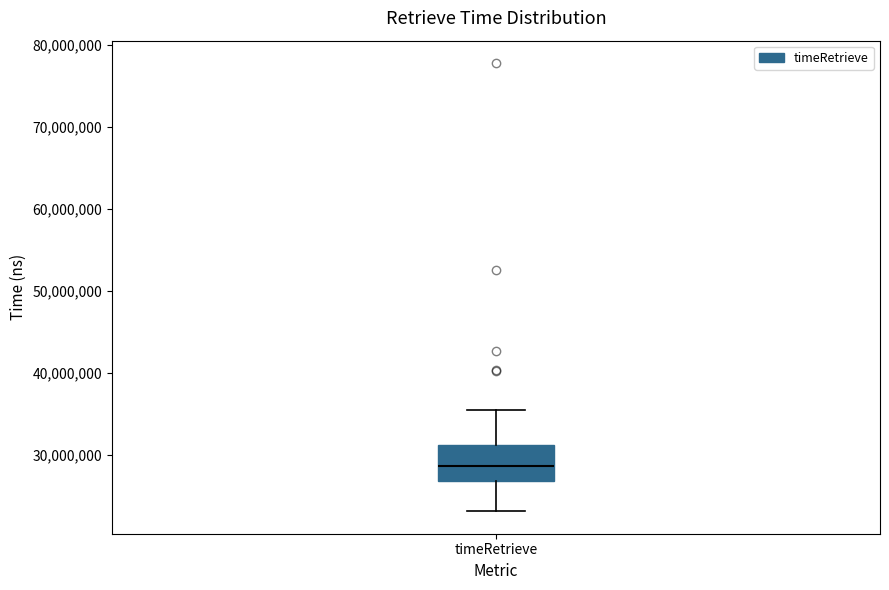

Transcribe this box plot: give where the median line is, the range the box spans, and where the two whiskers end, as read against the y-axis. The values are not printed on the chart, so give them approximately, as read against the axis.

median 29000000, box 27000000 to 31000000, whiskers 23000000 to 36000000